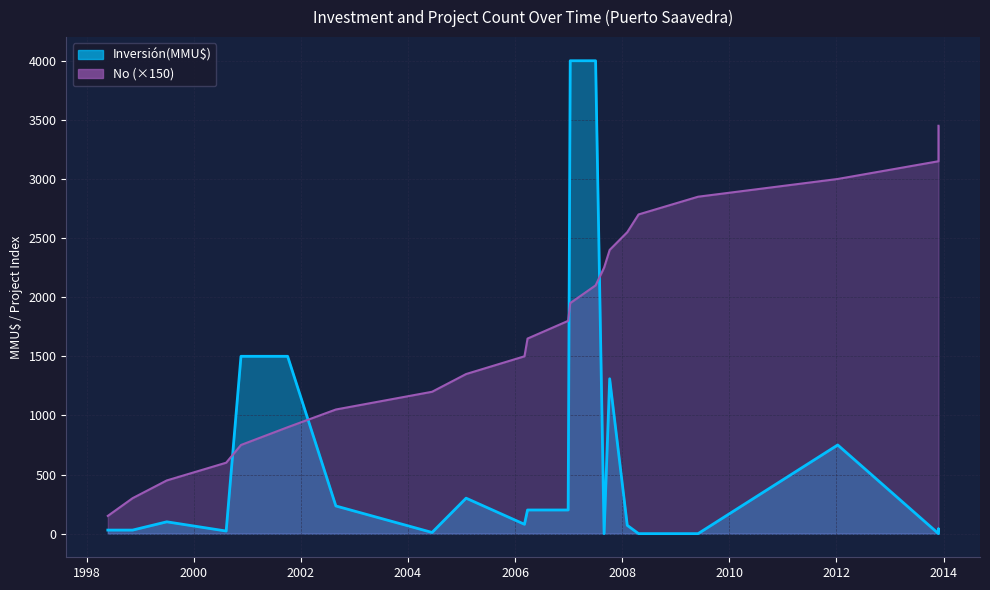

How many values in the No series exceed 1800?

11